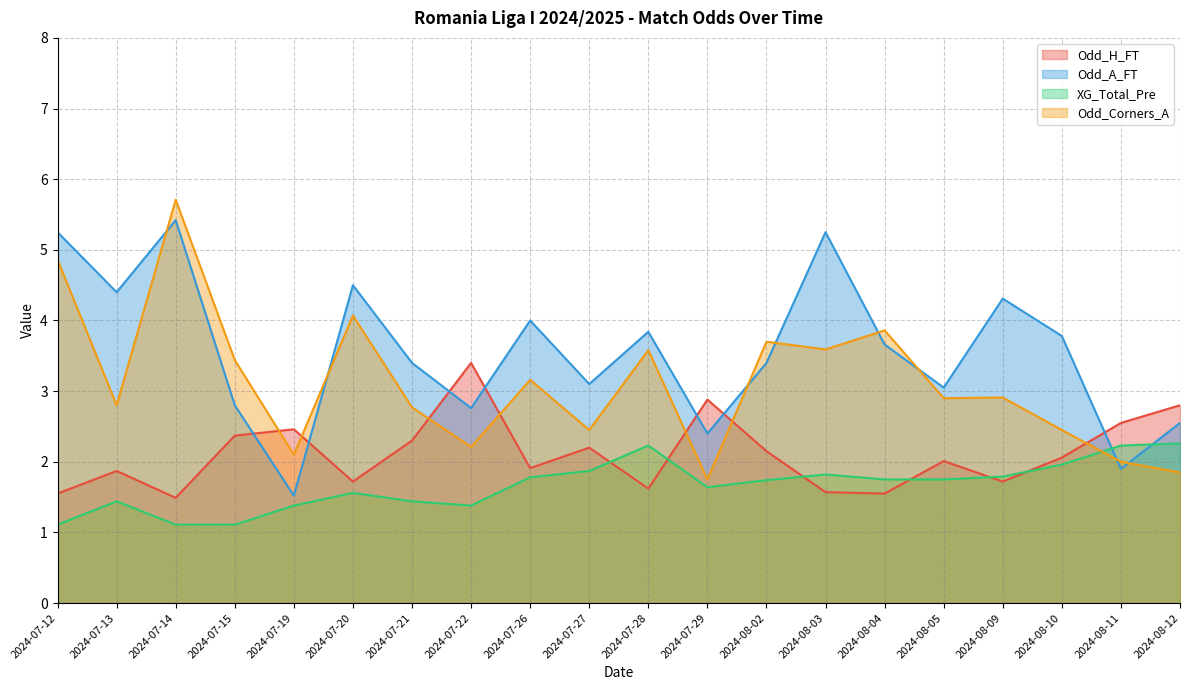

List the series in order of their peak value, highest first.

Odd_Corners_A, Odd_A_FT, Odd_H_FT, XG_Total_Pre